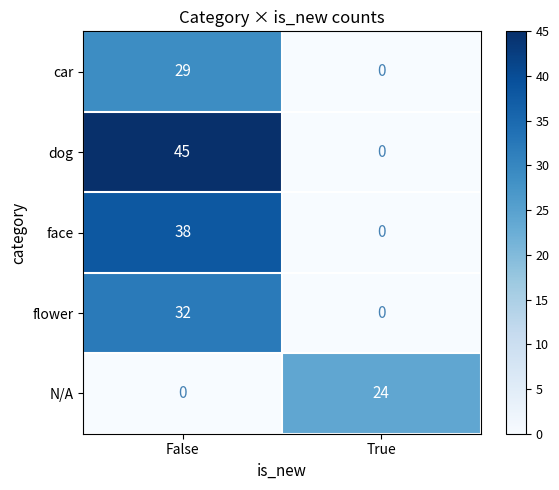

What is the sum of all flower values?

32